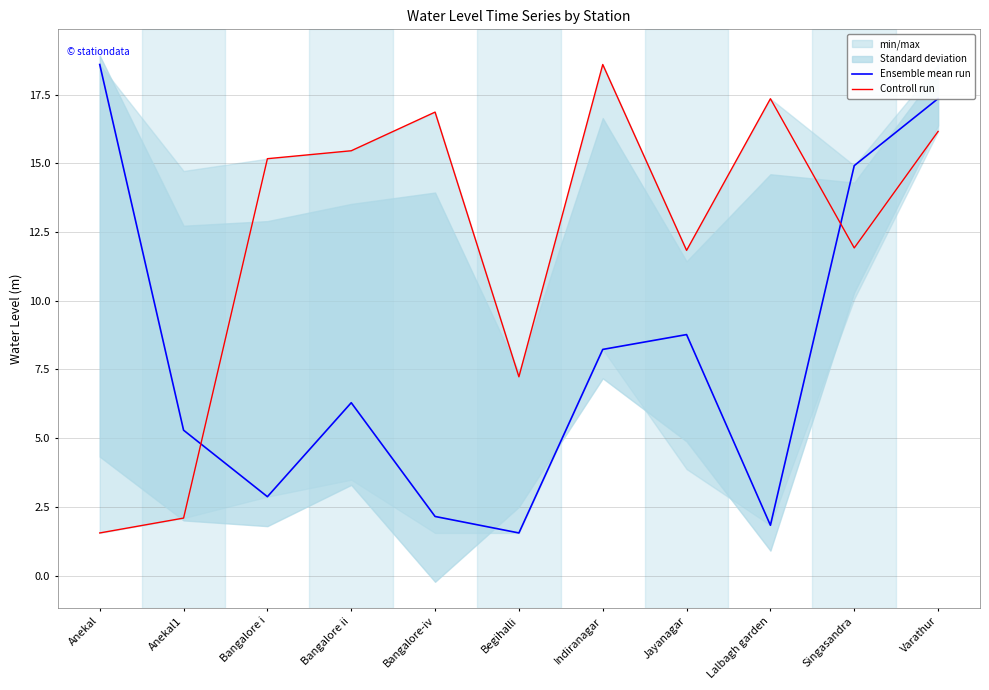

Rank the series by their average value, from highest to lowest.

Controll run, Ensemble mean run